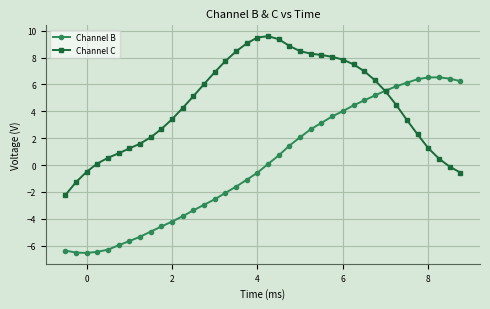

What is the value of the Channel B point at the 37th from the left?

6.4